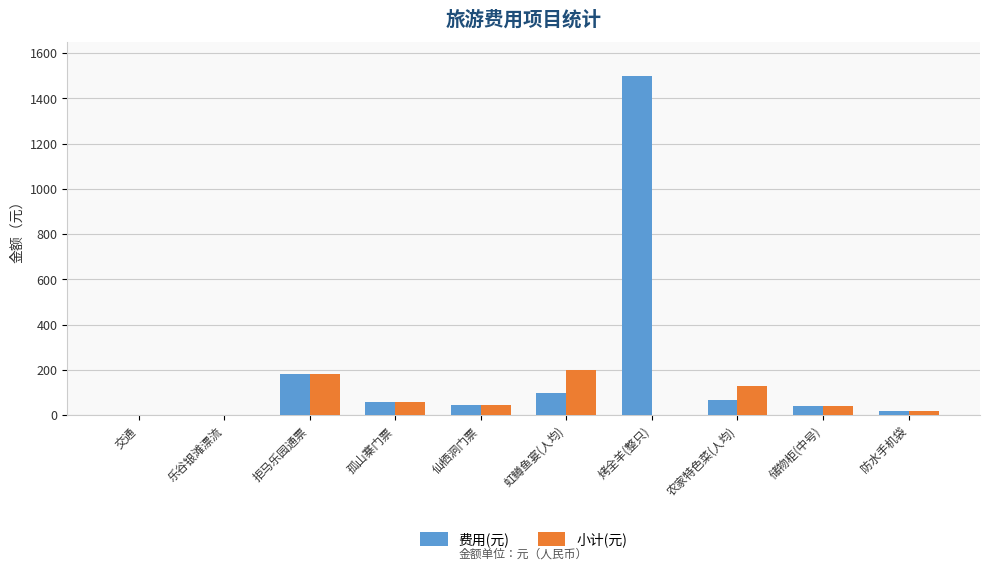

At which label is 费用(元) closest to 750?

拒马乐园通票